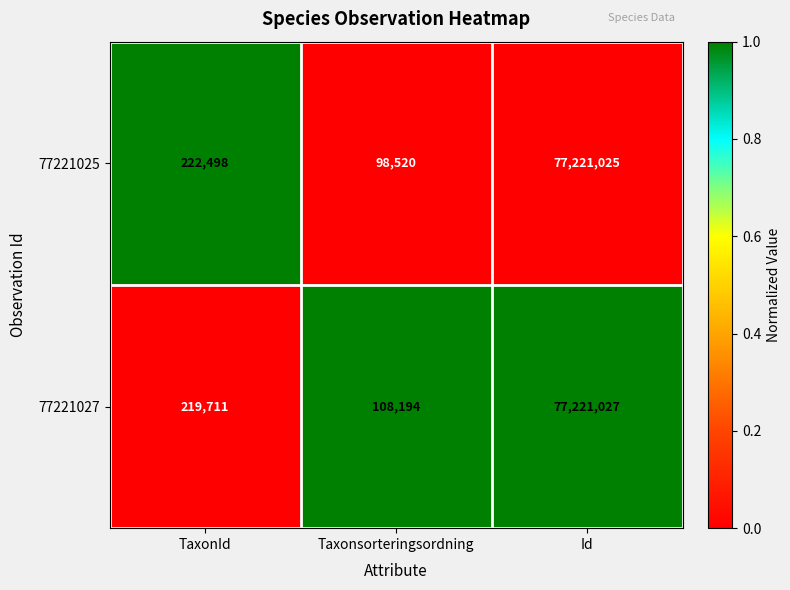

At which label is 77221025 closest to 38659772?

TaxonId